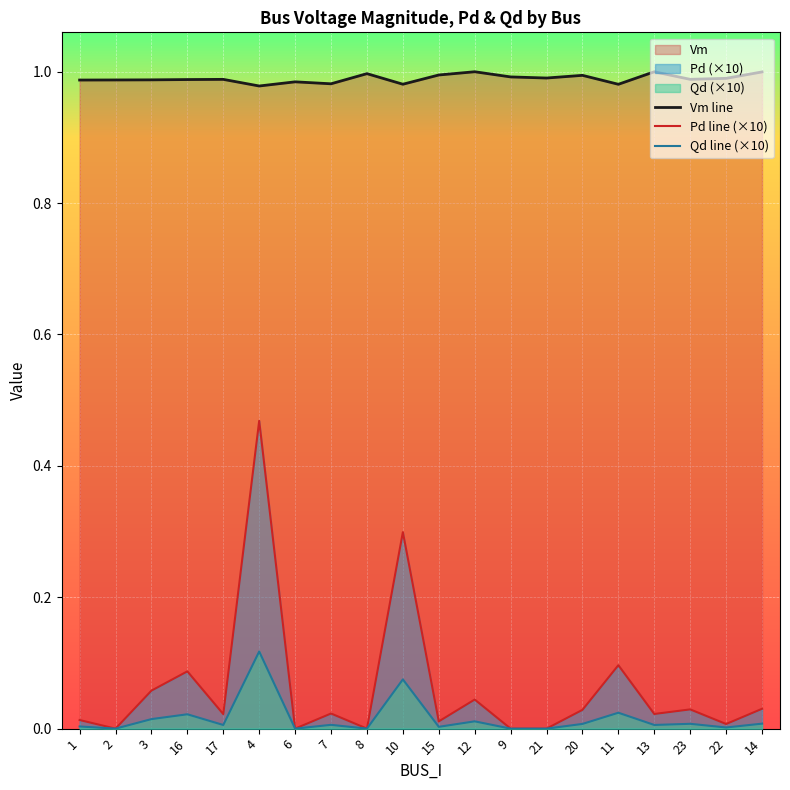

At how many categories does at least one series exceed 0?

20